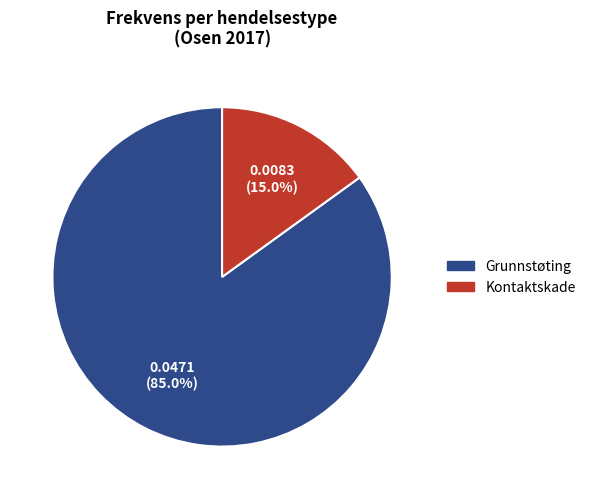

True or false: Grunnstøting accounts for 85% of the total.

True